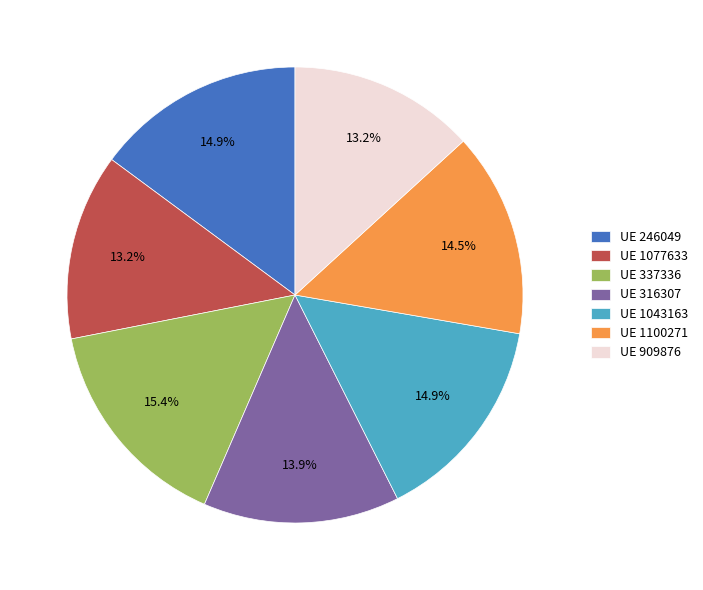

Which slice is the largest?

UE 337336